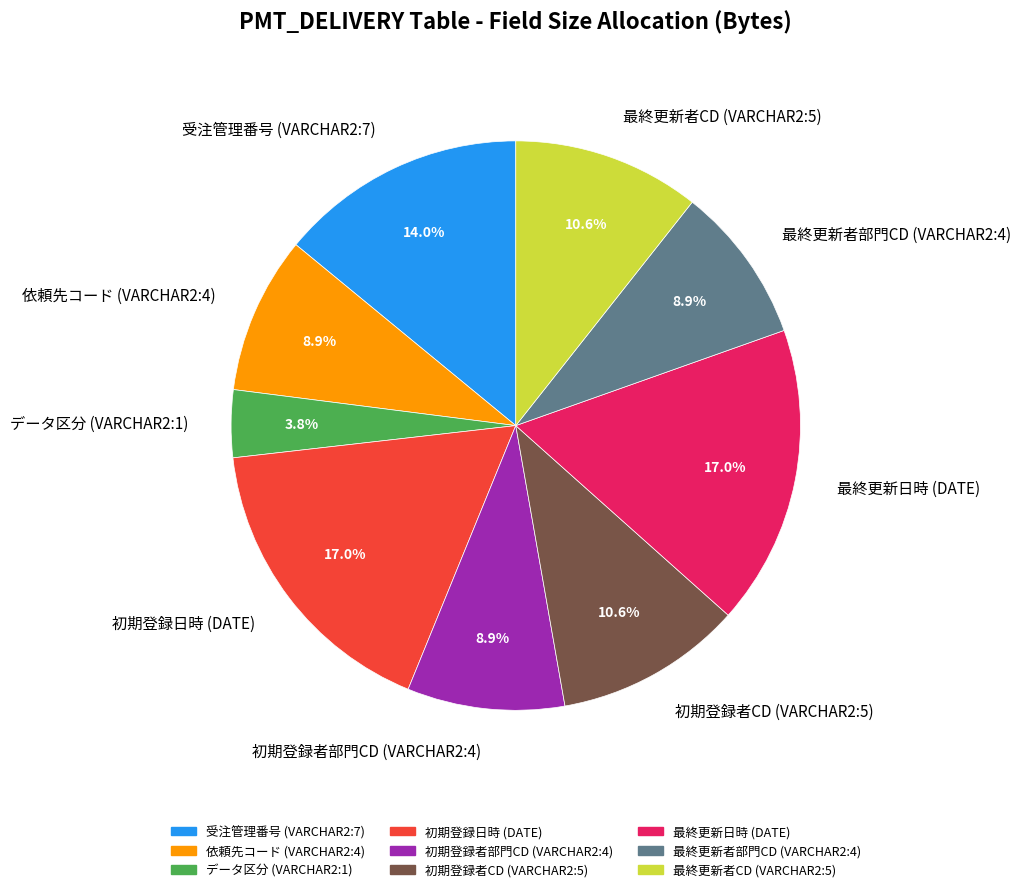

What percentage is the 最終更新者部門CD (VARCHAR2:4) slice, to the nearest percent?

9%